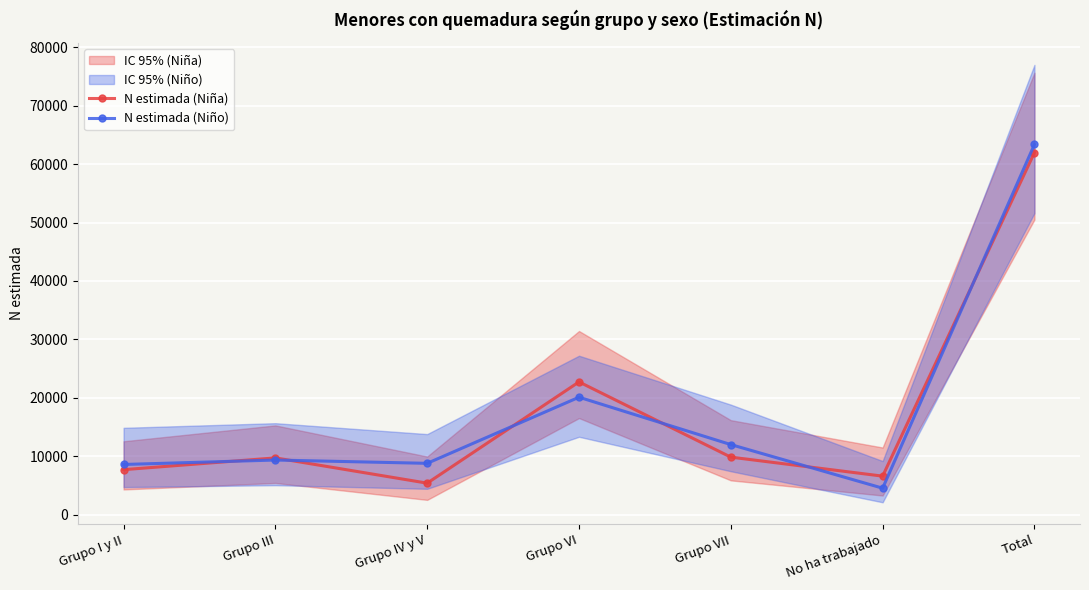

Where do N estimada (Niña) and N estimada (Niño) first cross each other?

Grupo I y II and Grupo III